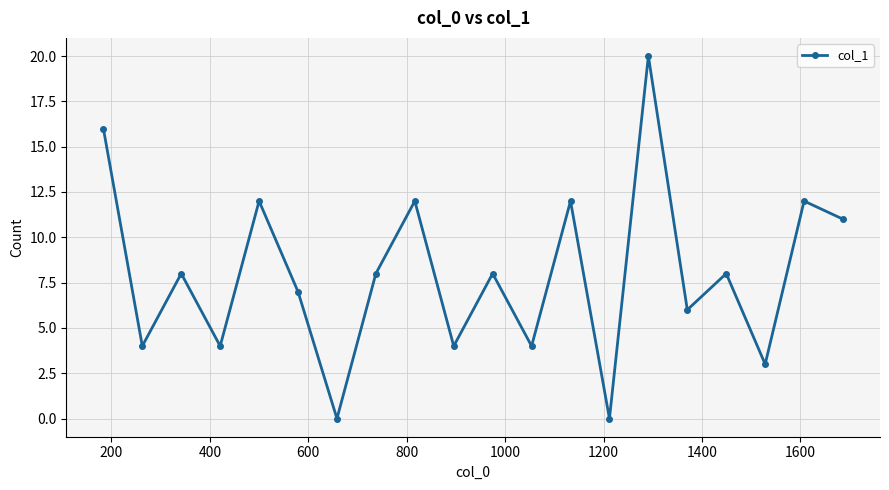

How many interior local peaks (higher than both neighbors) does the data have?

8